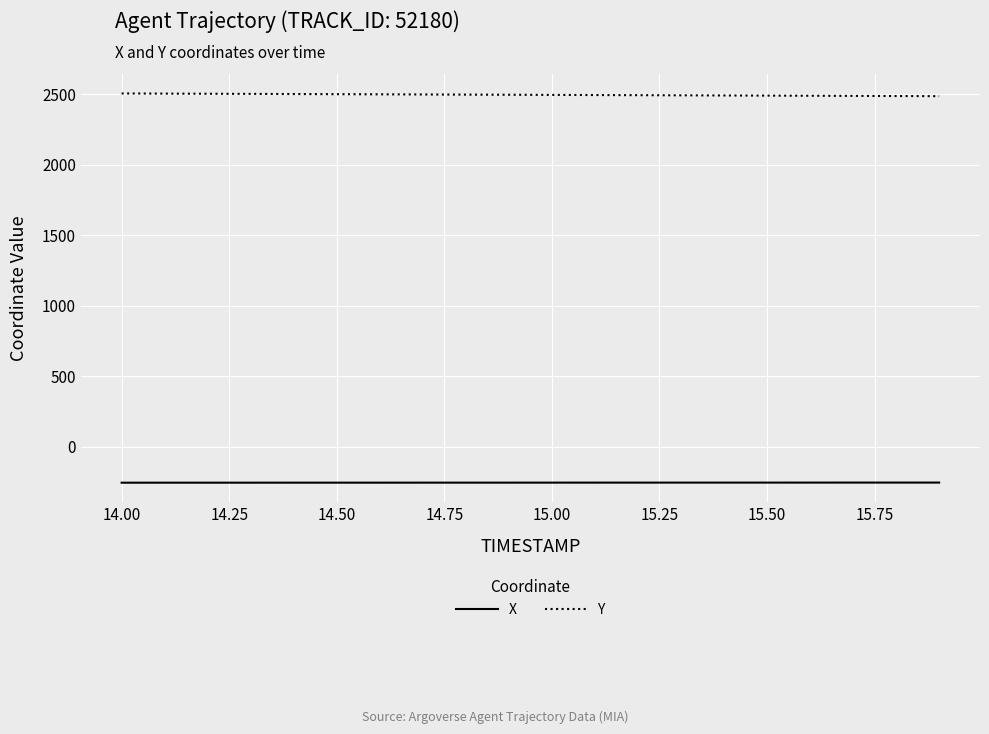

Which series has the largest total across all categories?

Y